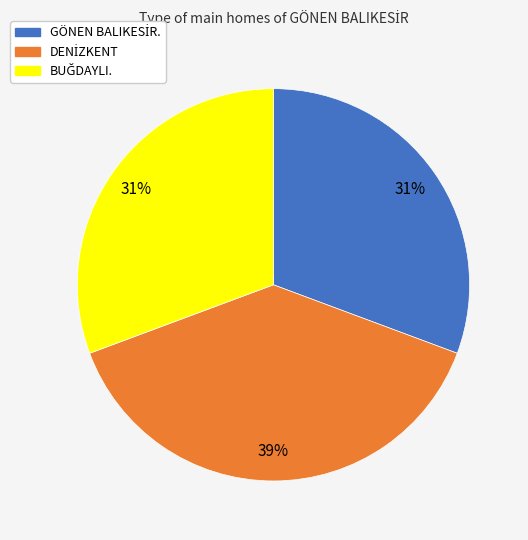

Is there any slice that represents more than half of the pie?

No